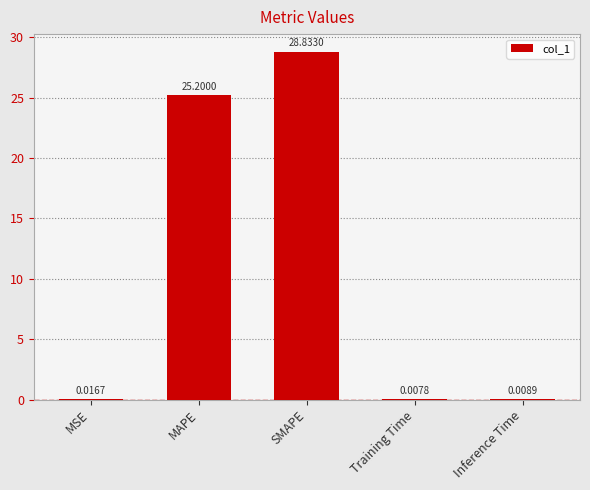

What is the sum of the values at SMAPE and Training Time?

28.8